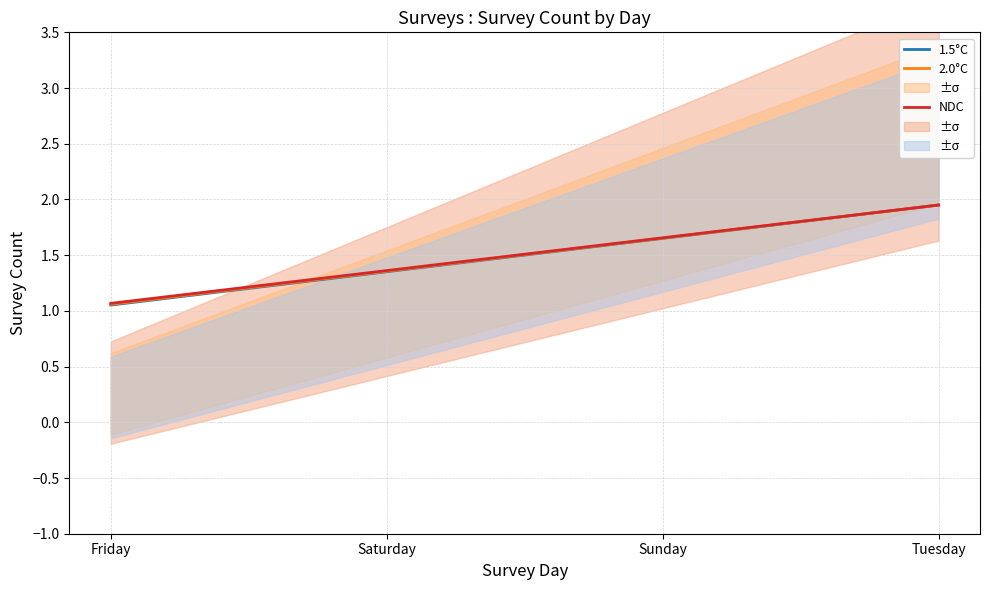

What is the maximum value shown in the chart?

1.9